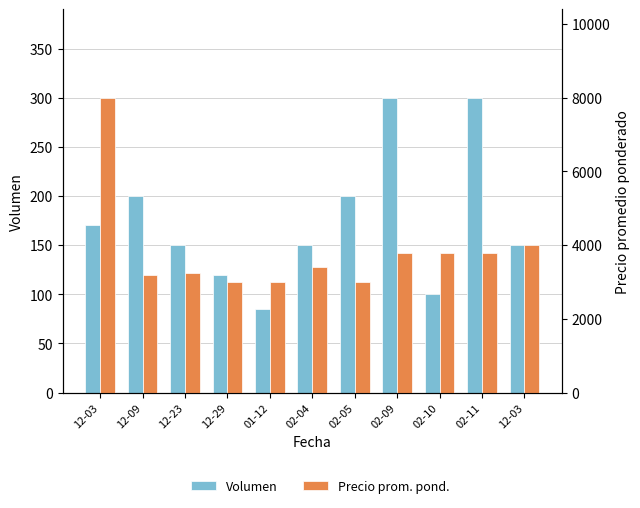

The value of Volumen at 01-12 is 121. True or false?

False